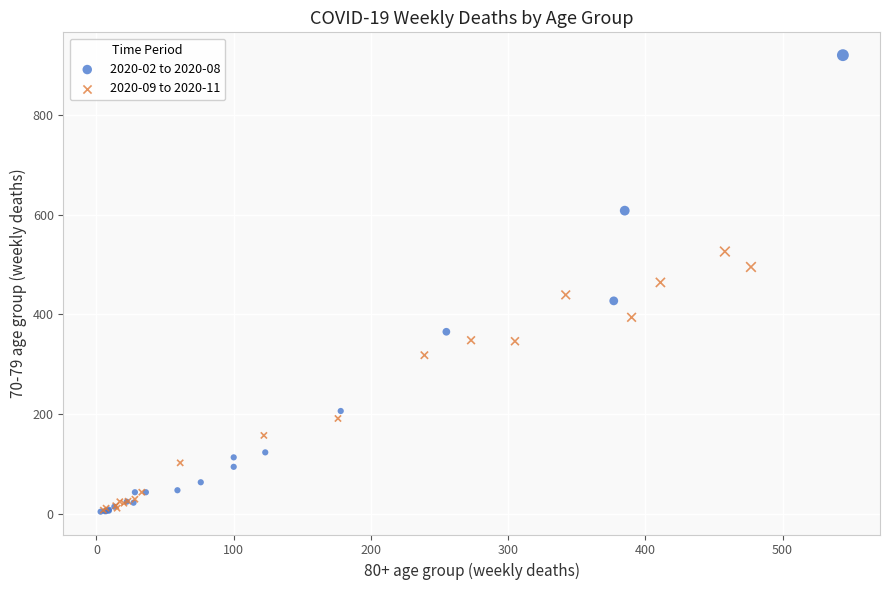

Which series reaches the maximum Y coordinate?

2020-02 to 2020-08